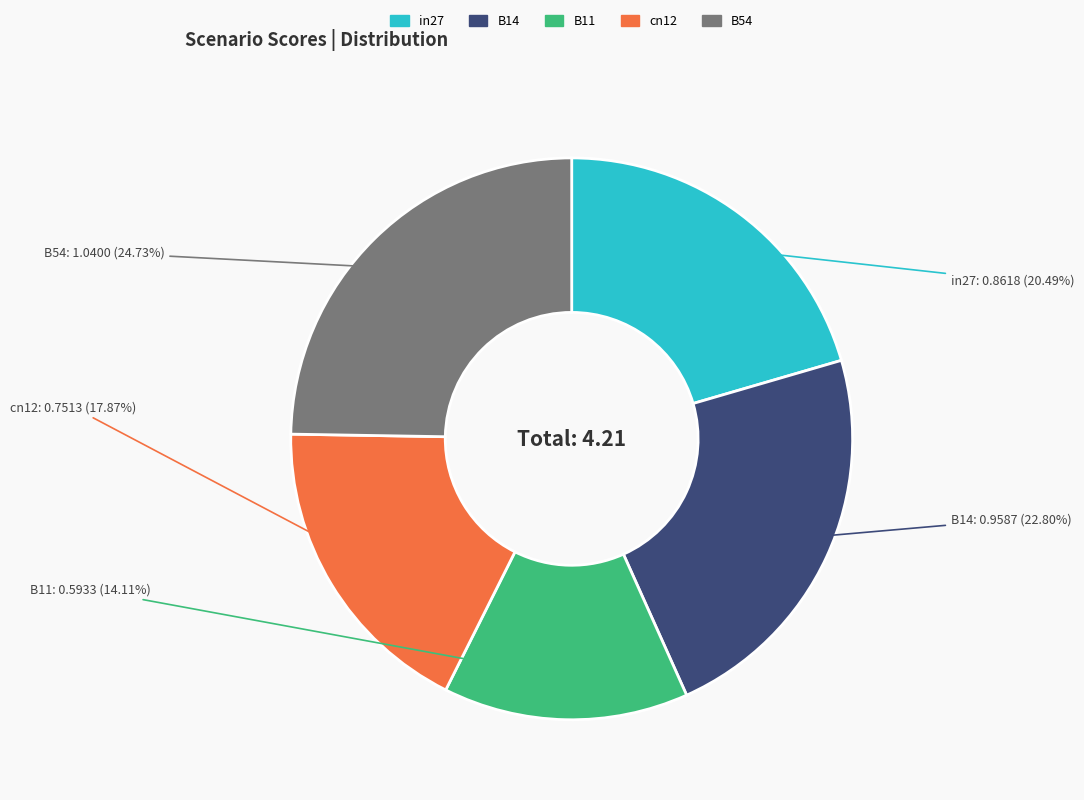

How many slices are in this pie chart?

5